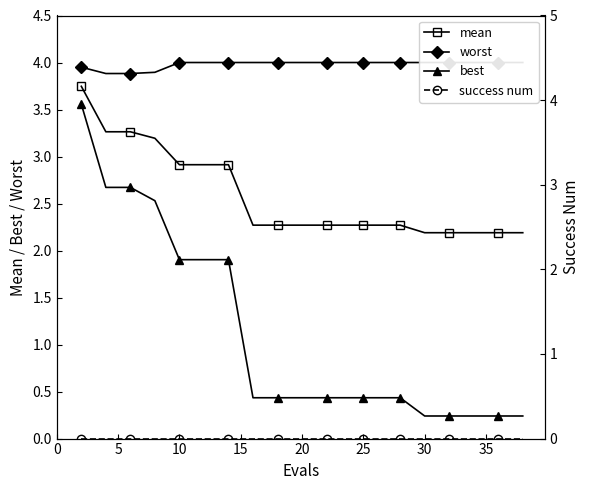

What is the greatest value displayed?

4.0